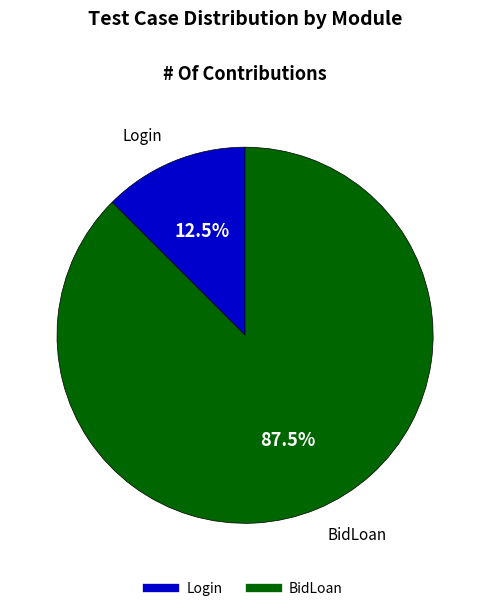

Rank the categories by value from highest to lowest.

BidLoan, Login